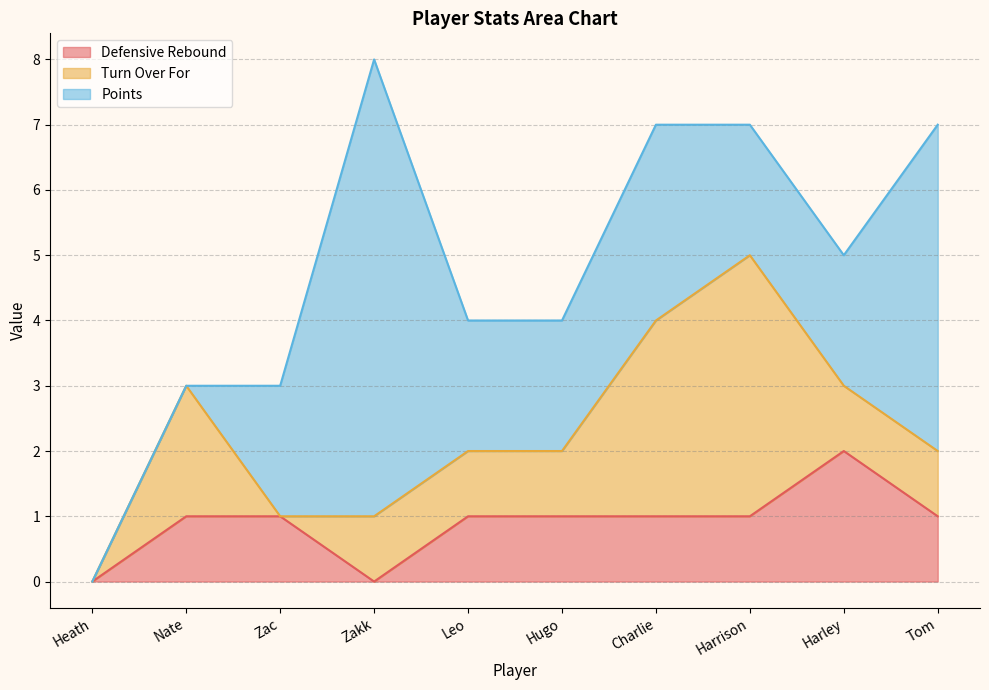

How many data points in Points are above 2?

3